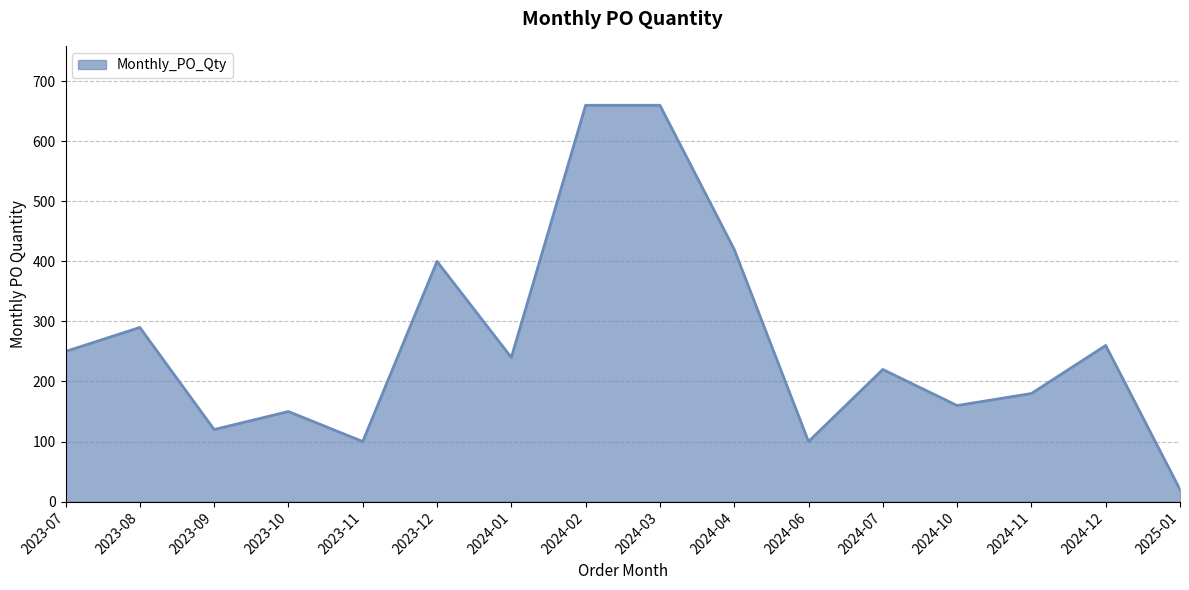

At which category does the data reach its first local peak?

2023-08